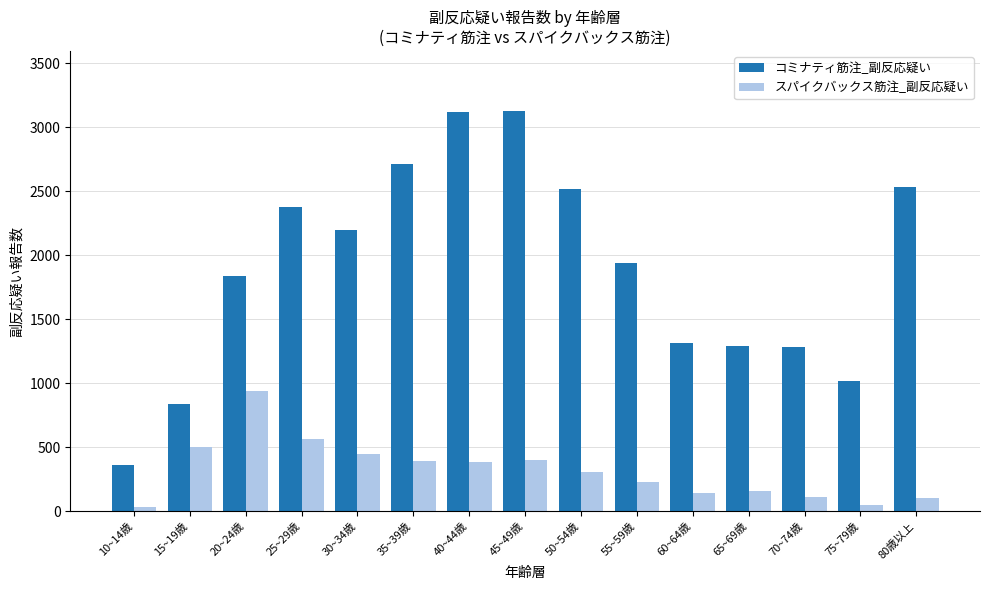

What is the minimum value shown in the chart?

37